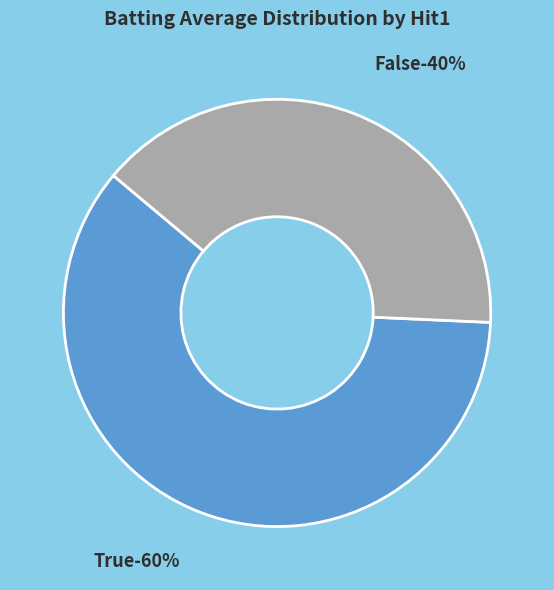

Does 29 account for over 50% of the chart?

No